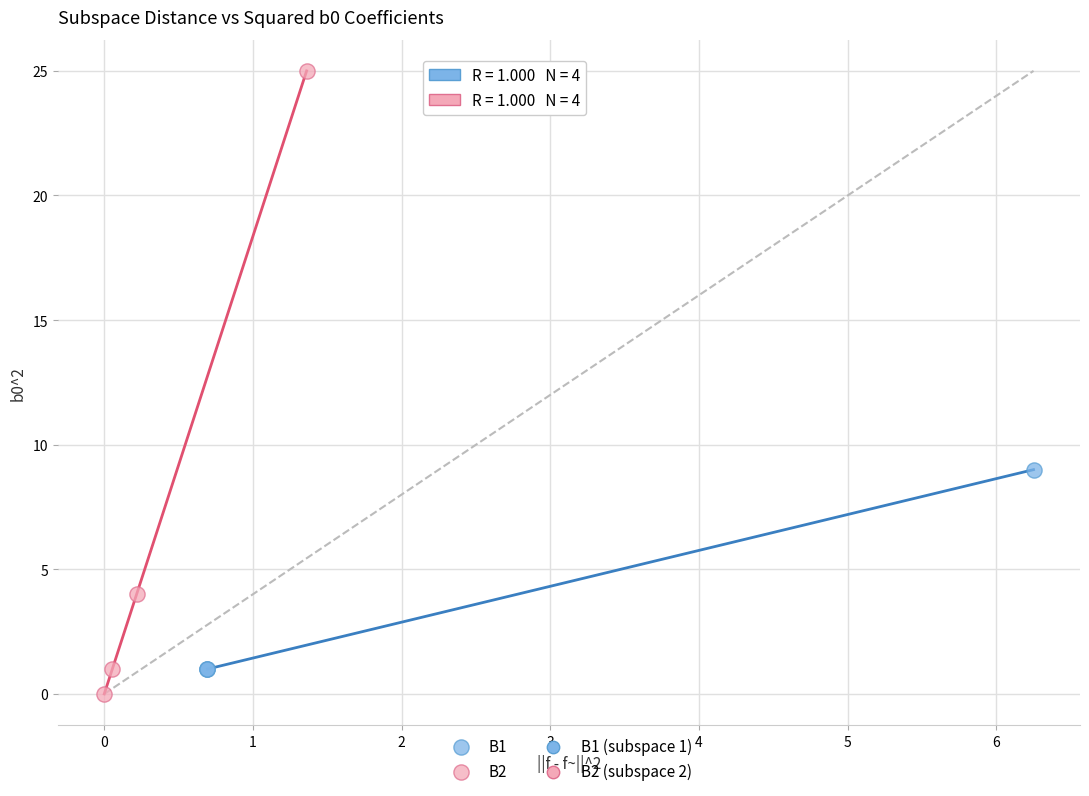

Which series contains the highest Y value?

B2